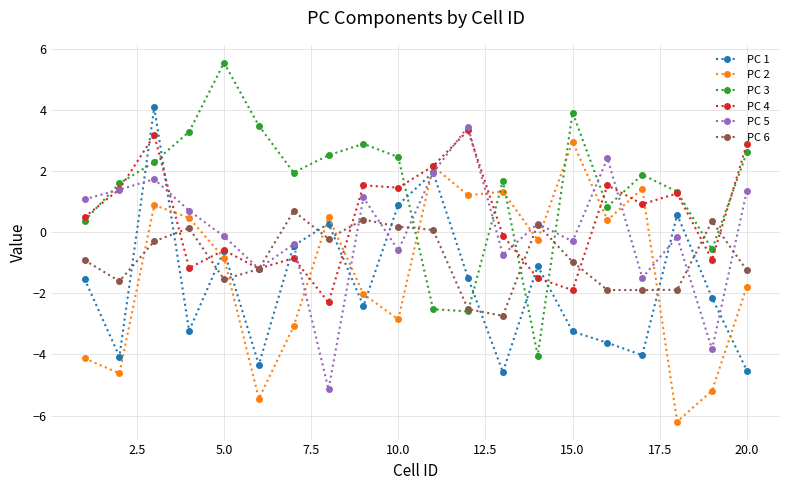

How many positive values does the PC 5 series have?

10